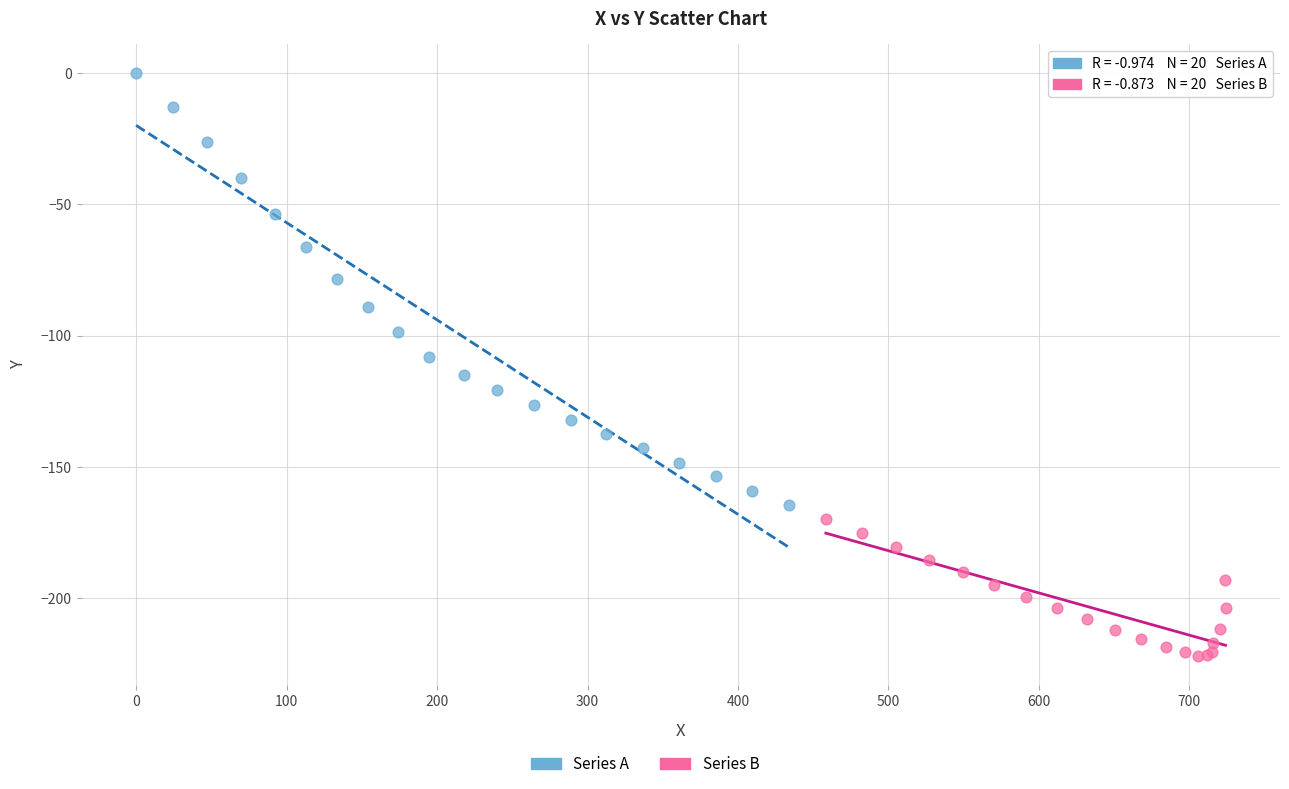

Which series contains the highest Y value?

Series A